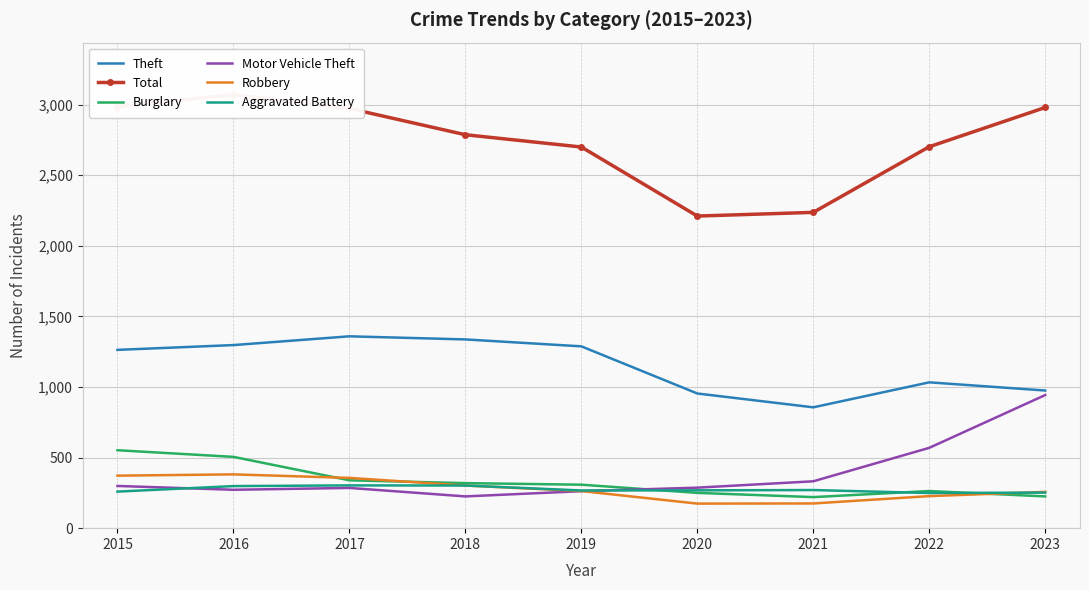

What is the difference between the maximum and minimum values in the Burglary series?

332